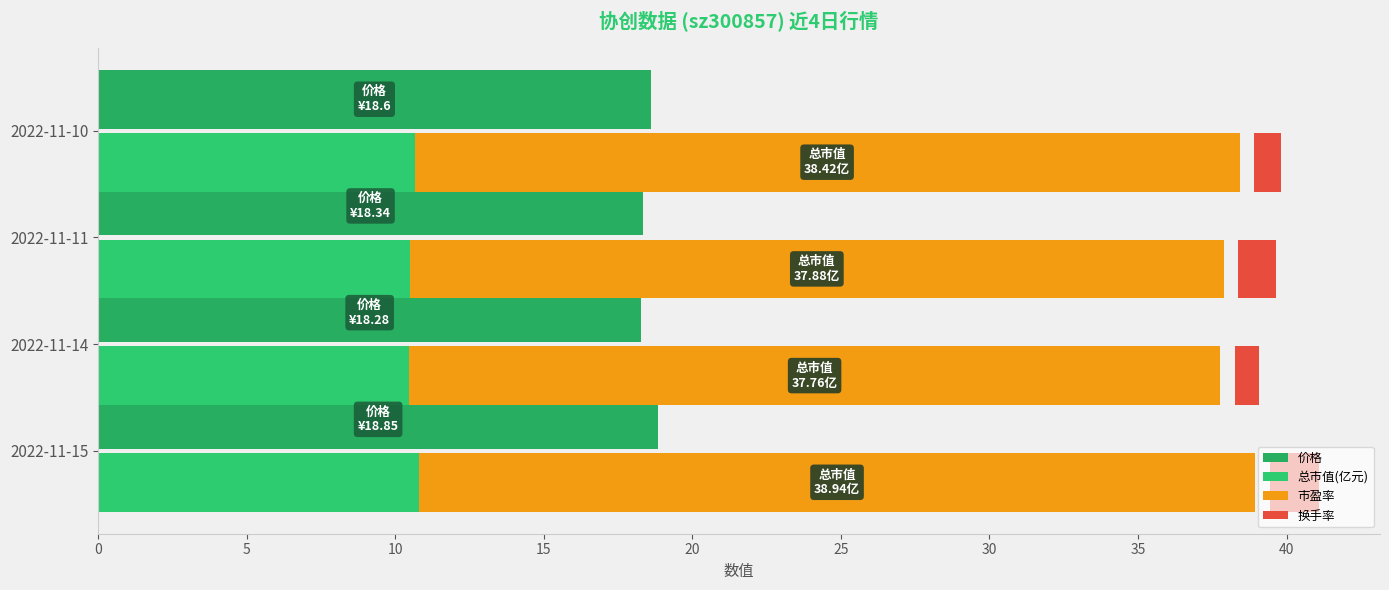

Does the chart contain stacked bars?

No